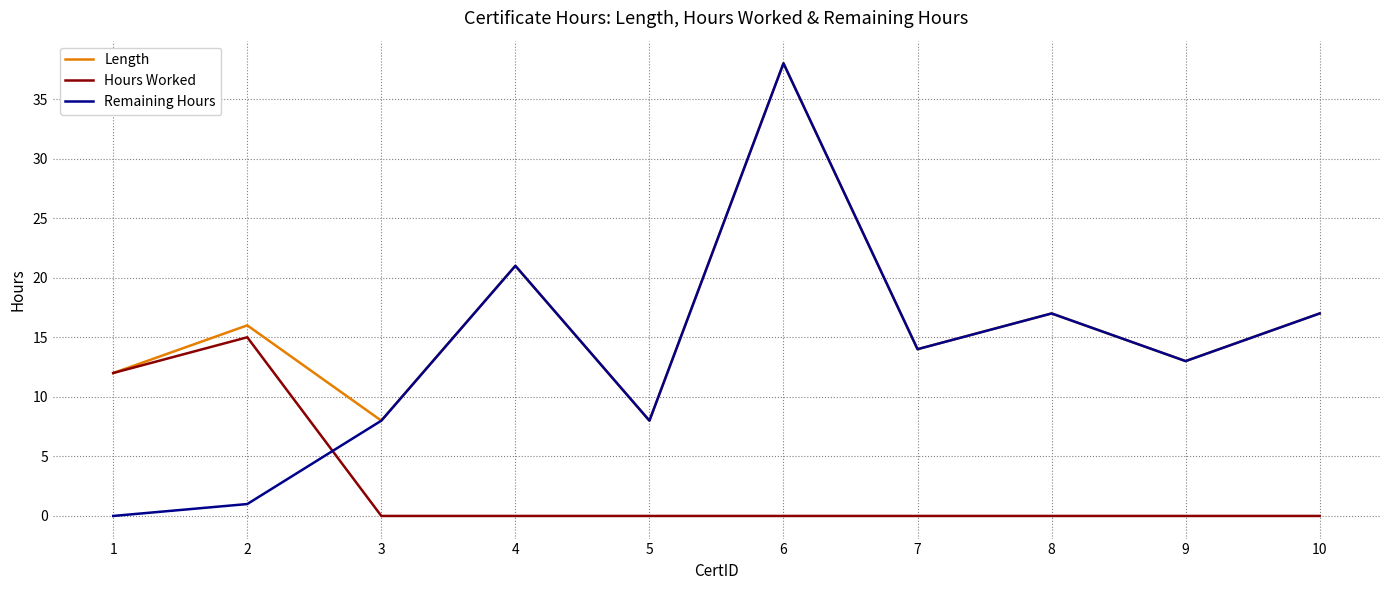

Is it true that Length equals 21 at 4?

True